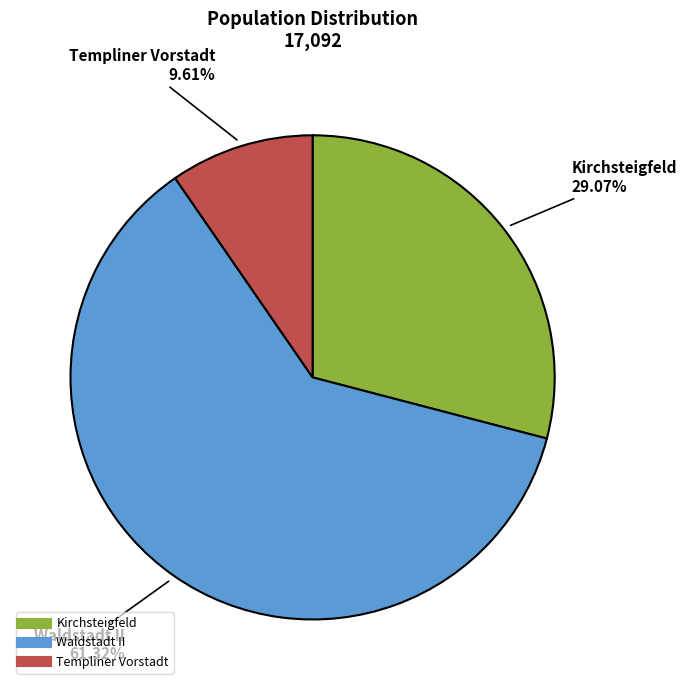

To the nearest percent, what percentage of the pie is Kirchsteigfeld?

29%